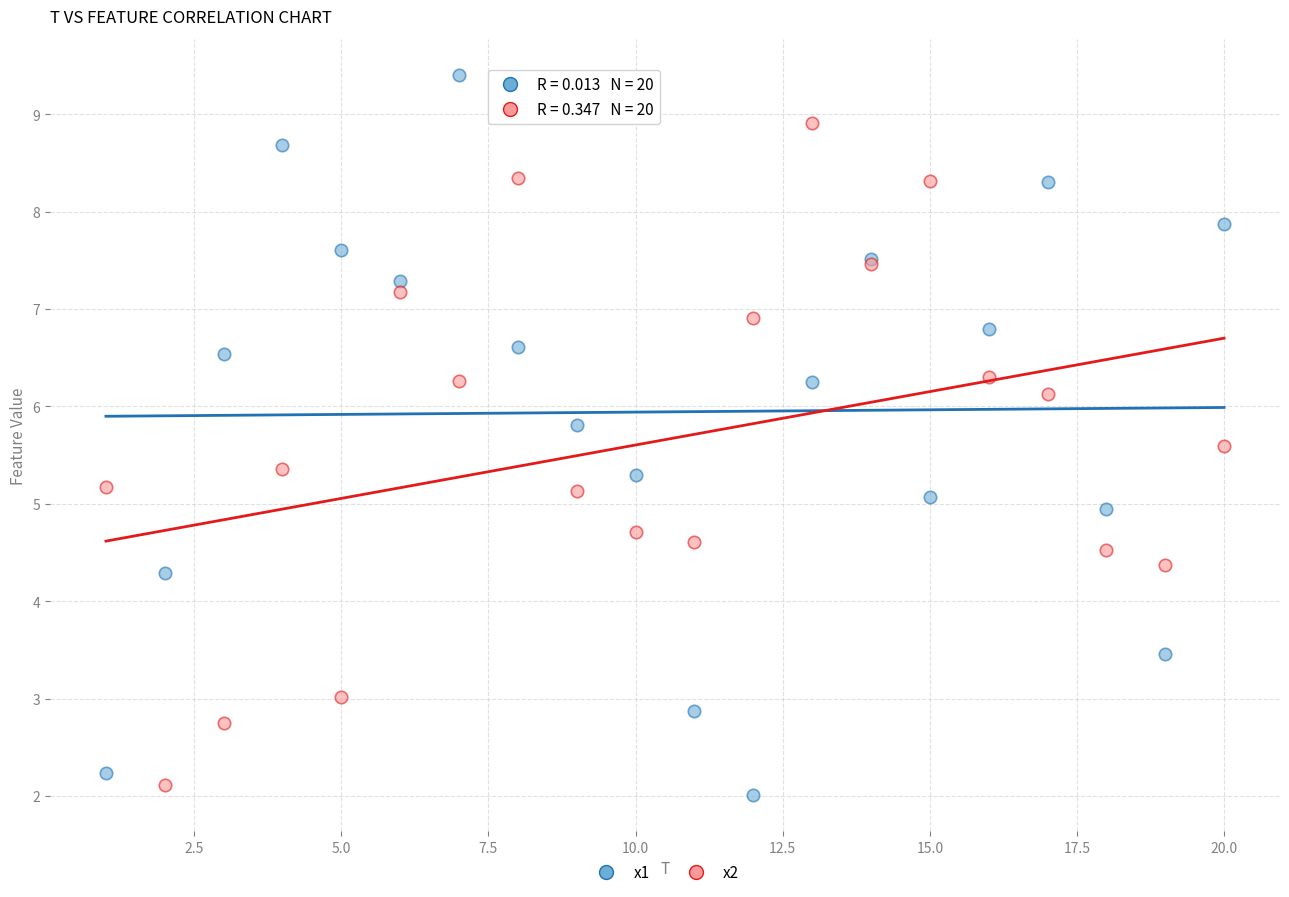

What are all the series names shown in the legend?

x1, x2